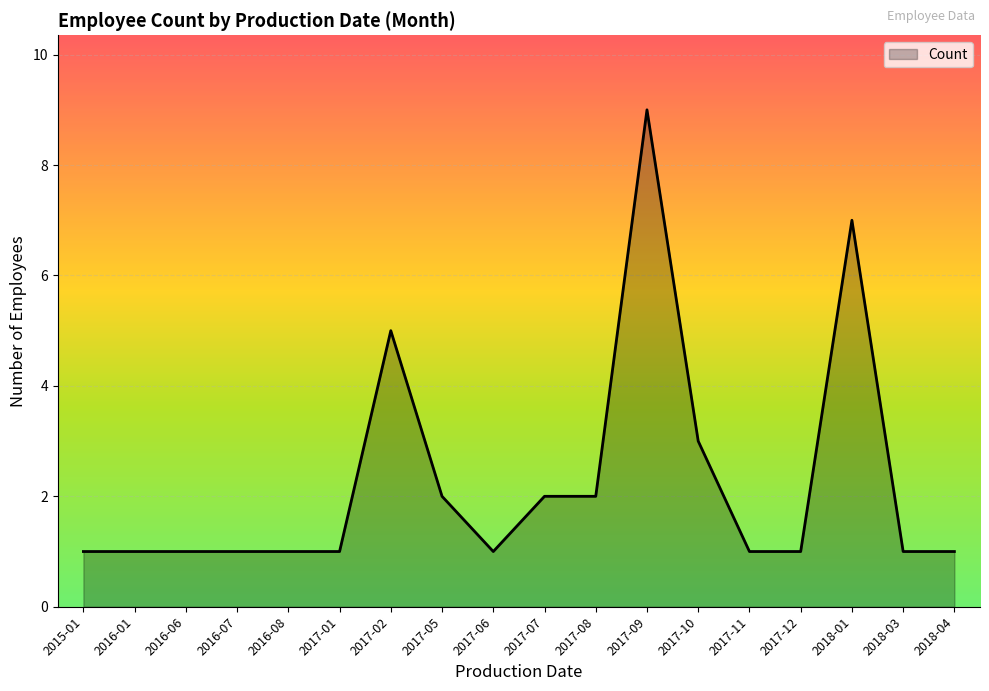

Which category has the highest value across all series?

2017-09